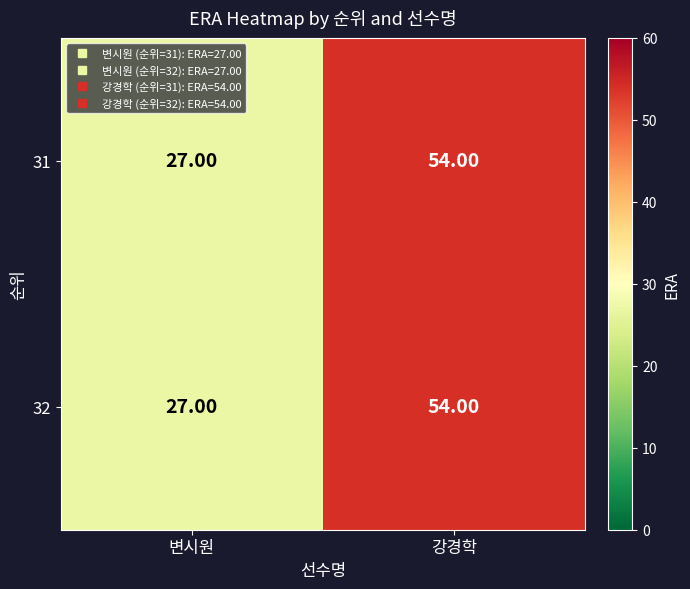

What is the difference between the maximum and minimum values in the 32 series?

27